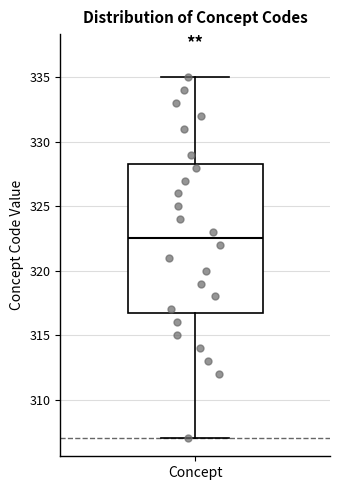

Read this box plot against the y-axis: the position of the median line, the range covered by the box, and the ends of both whiskers. The values are not printed on the chart, so give them approximately, as read against the axis.

median 322.5, box 317.0 to 328.5, whiskers 307.0 to 335.0